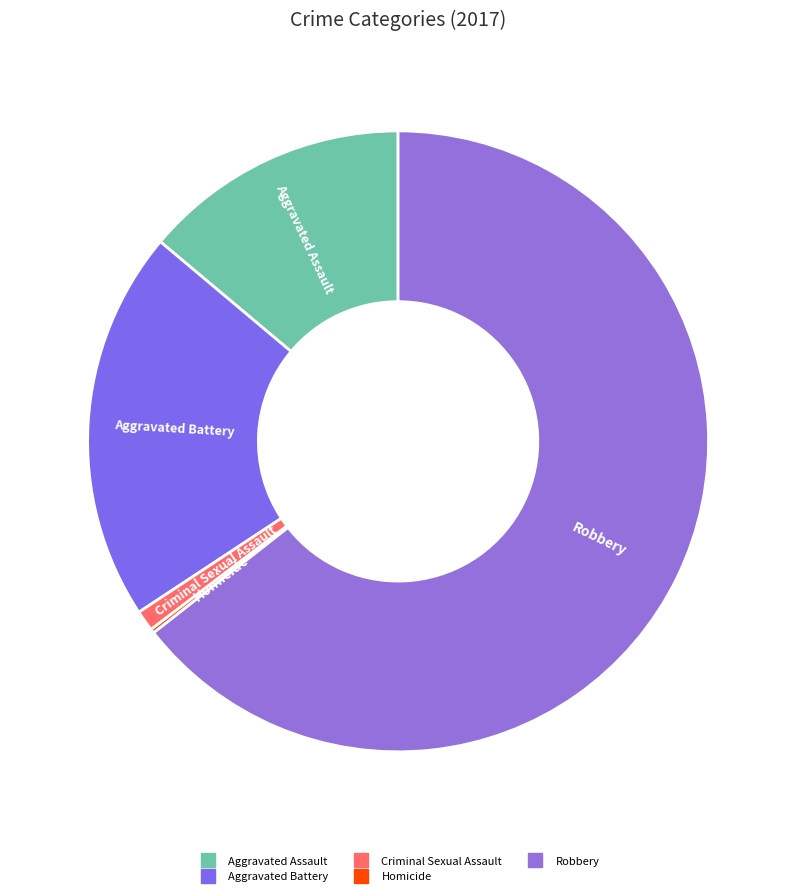

Is the sum of Aggravated Battery and Criminal Sexual Assault greater than half?

No